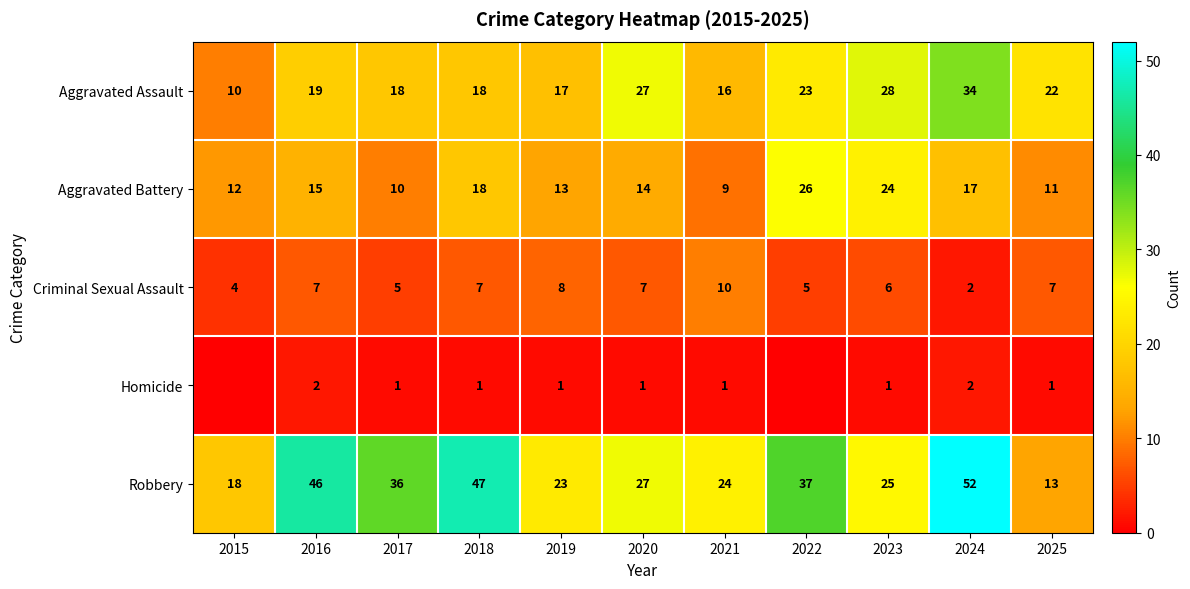

Is the value of Robbery at 2021 greater than the value of Homicide at 2017?

Yes